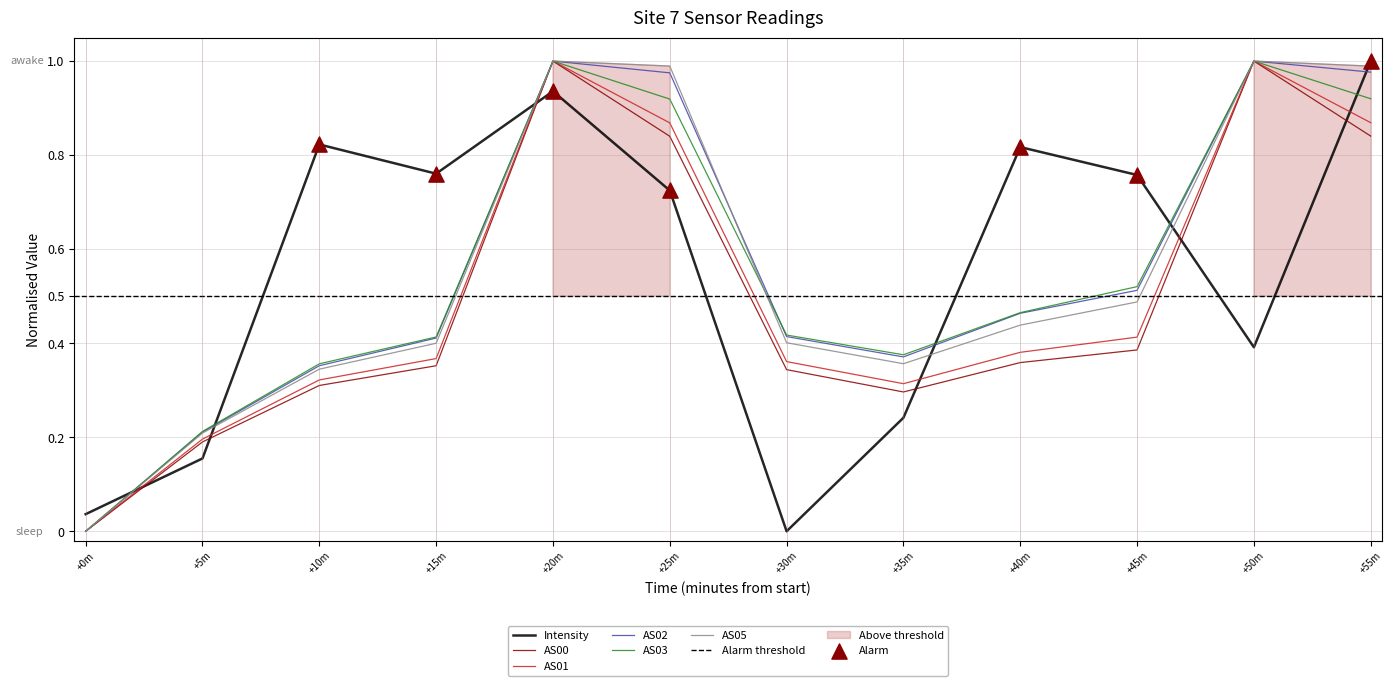

At which category is the sum across all series the highest?

+20m